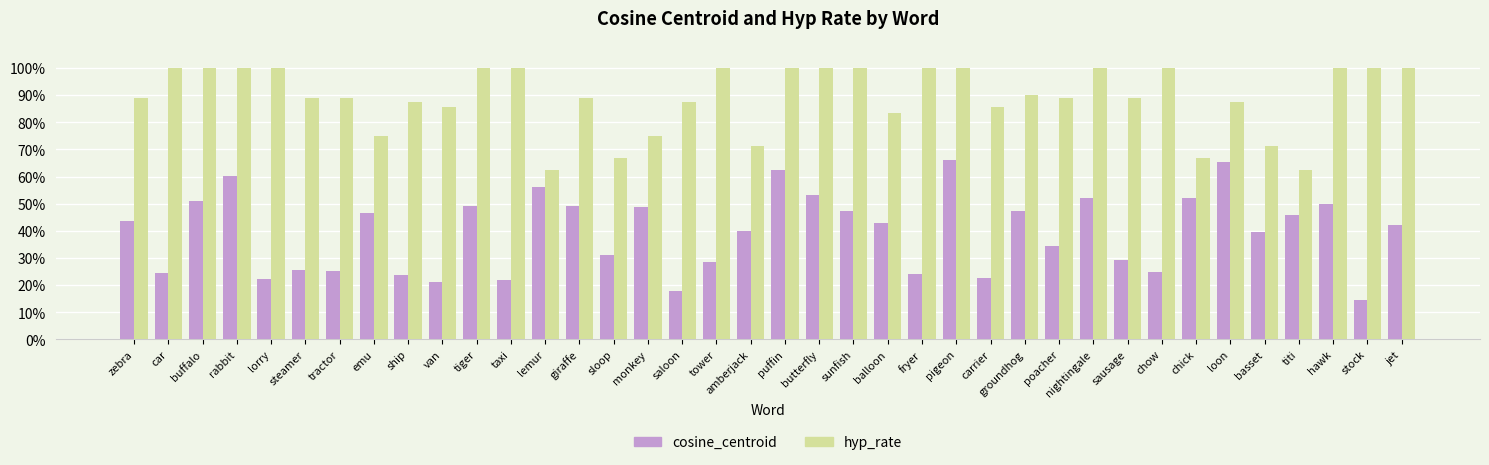

Rank the categories by cosine_centroid value from highest to lowest.

pigeon, loon, puffin, rabbit, lemur, butterfly, nightingale, chick, buffalo, hawk, tiger, giraffe, monkey, sunfish, groundhog, emu, titi, zebra, balloon, jet, amberjack, basset, poacher, sloop, sausage, tower, steamer, tractor, chow, car, fryer, ship, carrier, lorry, taxi, van, saloon, stock